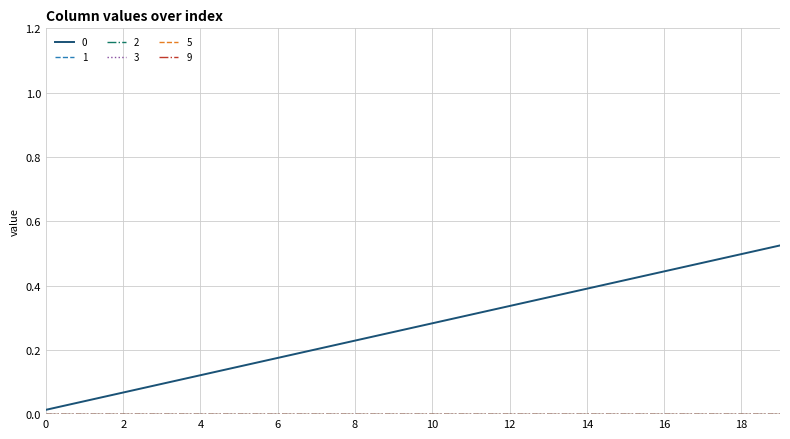

True or false: 2 and 5 intersect in this chart.

False